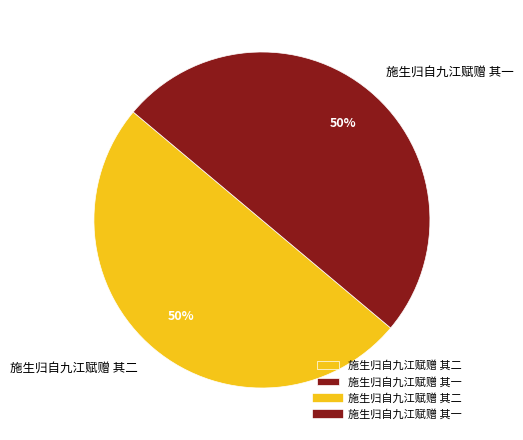

Combined, do 施生归自九江赋赠 其一 and 施生归自九江赋赠 其二 account for over 50%?

Yes